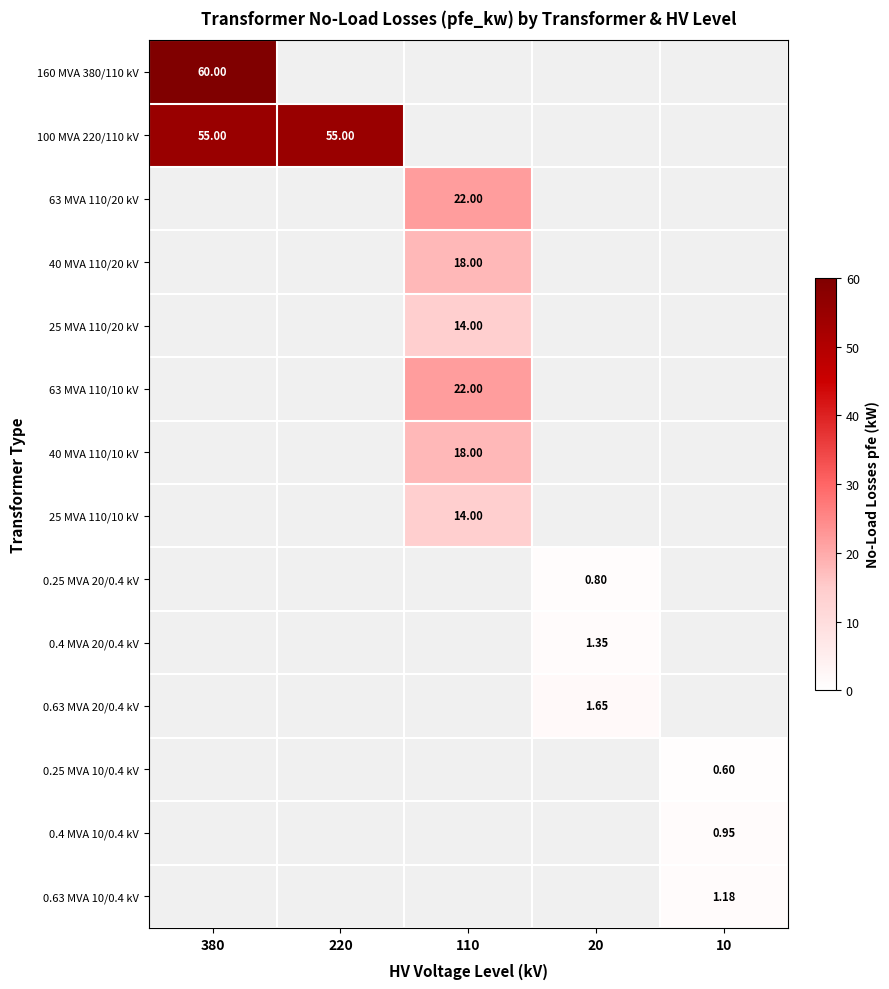

Rank the series by their maximum value, from lowest to highest.

100 MVA 220/110 kV, 63 MVA 110/20 kV, 40 MVA 110/20 kV, 25 MVA 110/20 kV, 63 MVA 110/10 kV, 40 MVA 110/10 kV, 25 MVA 110/10 kV, 0.25 MVA 20/0.4 kV, 0.4 MVA 20/0.4 kV, 0.63 MVA 20/0.4 kV, 0.25 MVA 10/0.4 kV, 0.4 MVA 10/0.4 kV, 0.63 MVA 10/0.4 kV, 160 MVA 380/110 kV